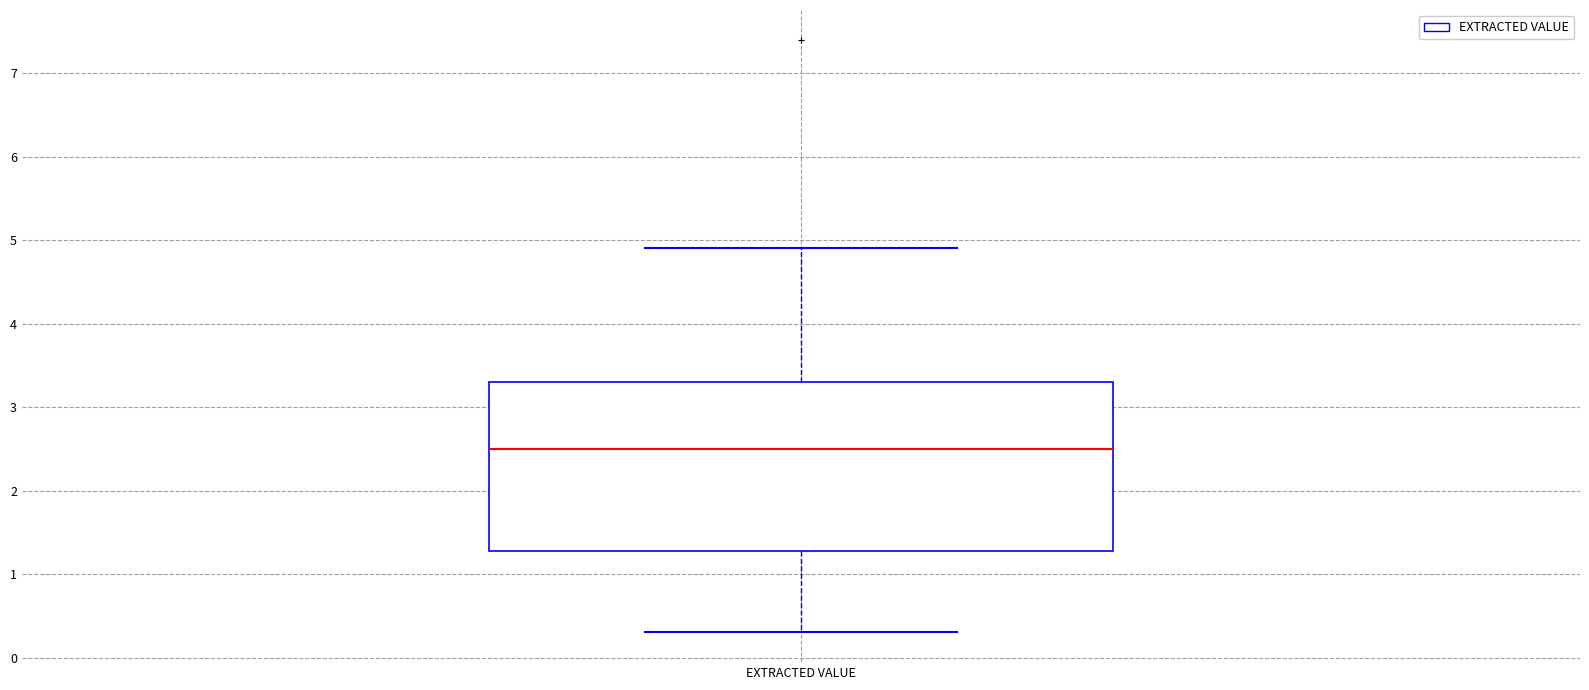

Transcribe this box plot: give where the median line is, the range the box spans, and where the two whiskers end, as read against the y-axis. The values are not printed on the chart, so give them approximately, as read against the axis.

median 2.5, box 1.3 to 3.3, whiskers 0.3 to 4.9